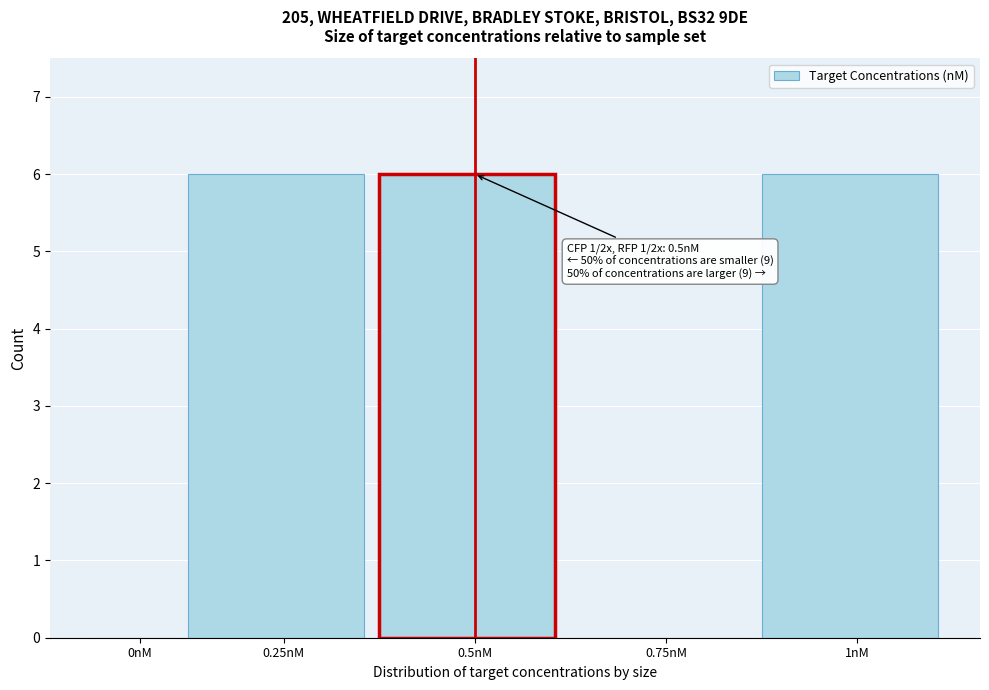

Reading right to left, extract all data points from this chart.

1nM=6	0.75nM=0	0.5nM=6	0.25nM=6	0nM=0